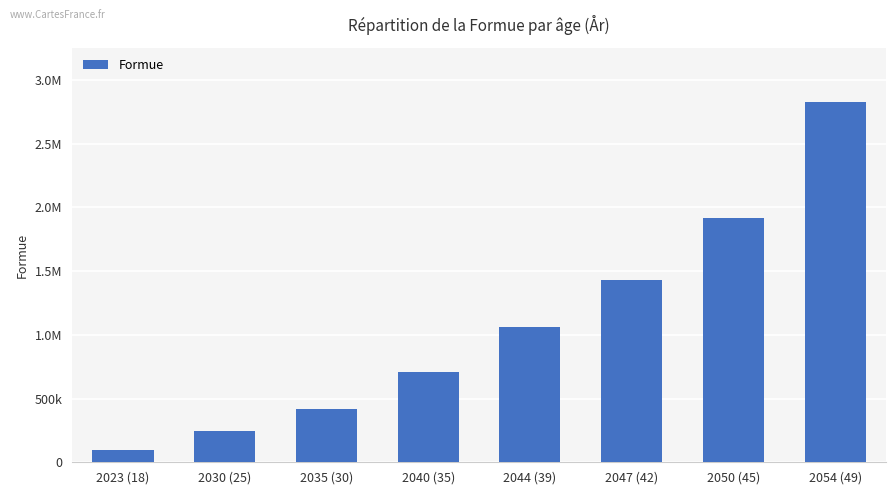

Does the chart contain any negative values?

No